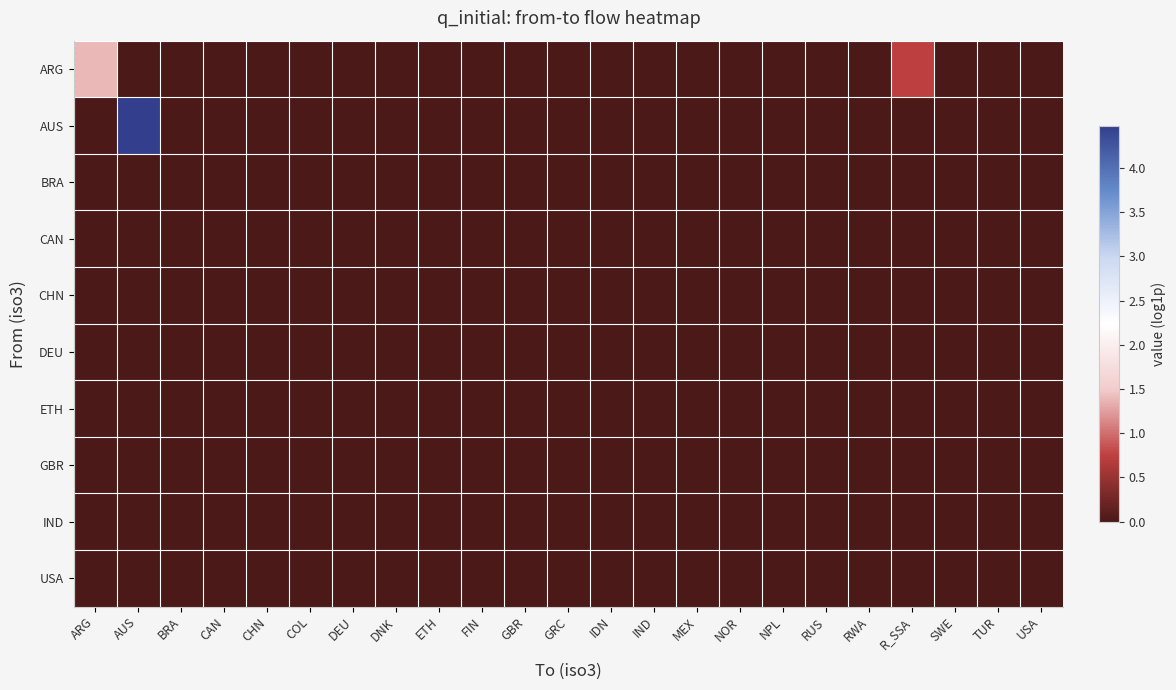

Count the number of data series in this chart.

10